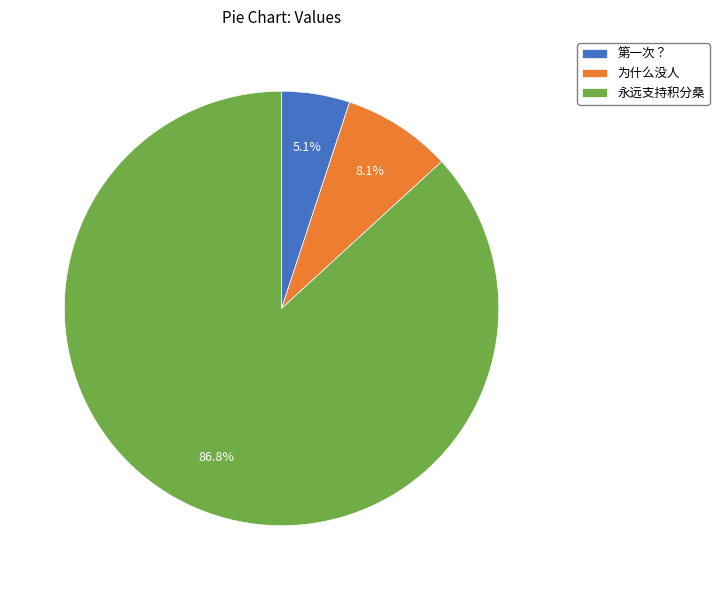

Which category has the biggest portion of the pie?

永远支持积分桑